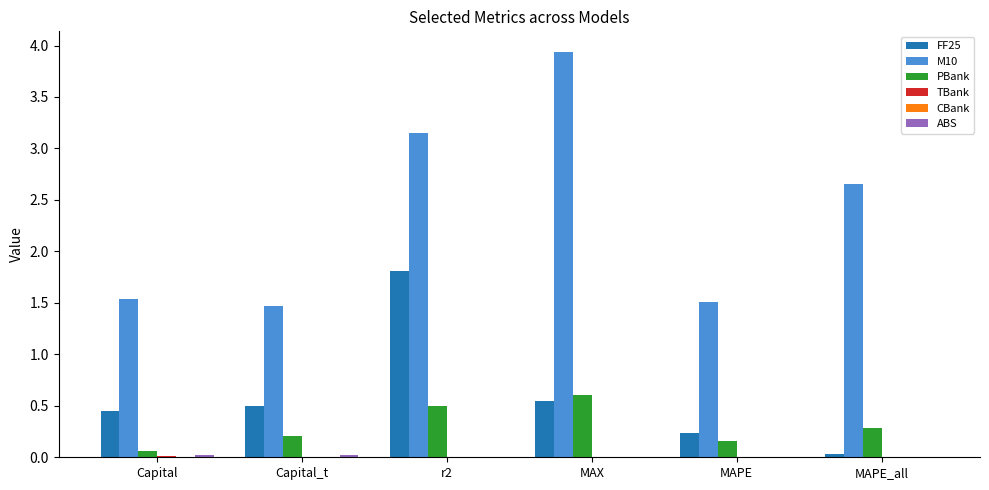

Are the bars horizontal?

No